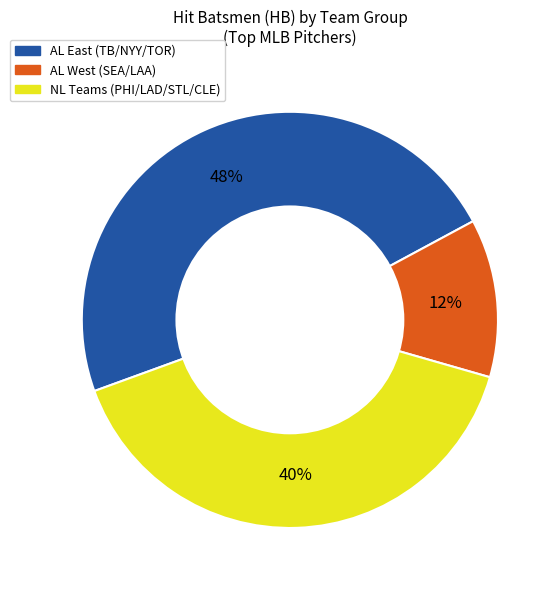

Is the sum of AL West (SEA/LAA) and AL East (TB/NYY/TOR) greater than half?

Yes